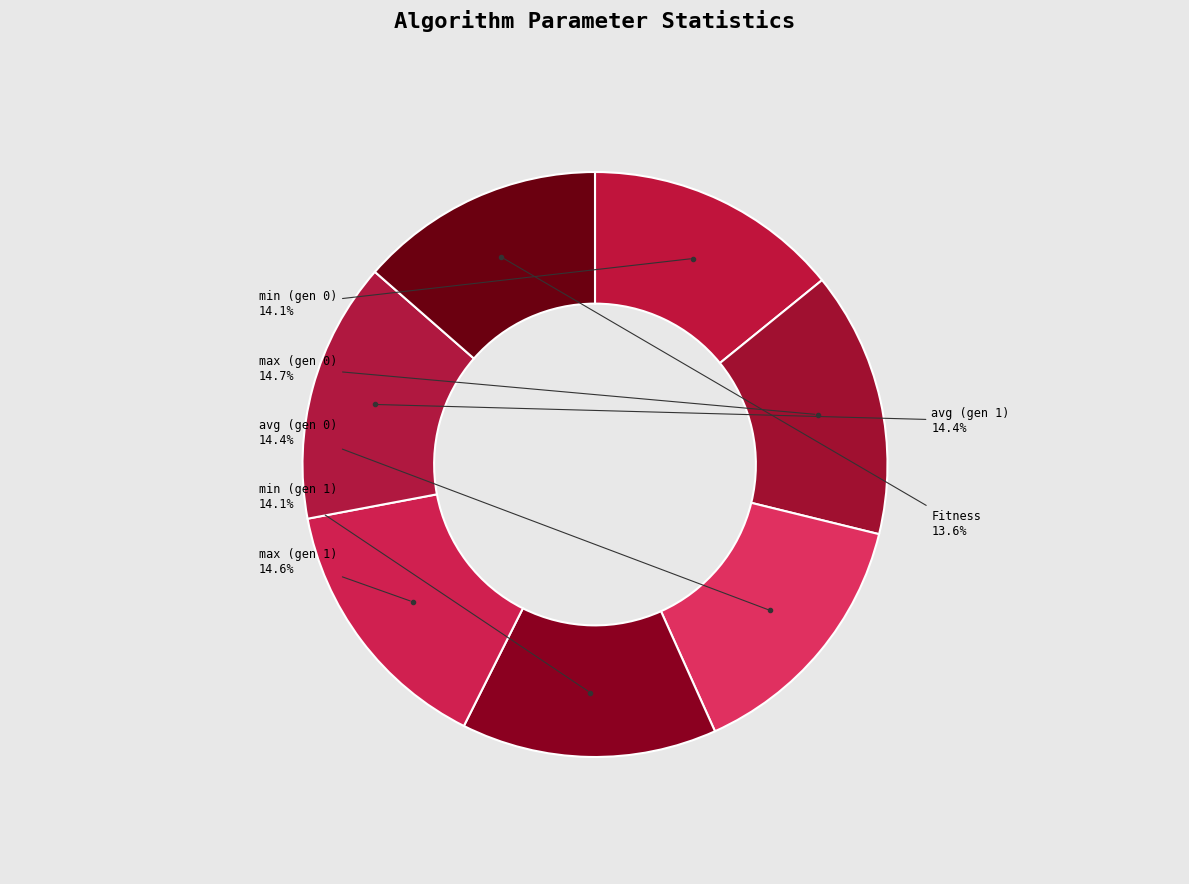

Which slice is the smallest?

Fitness